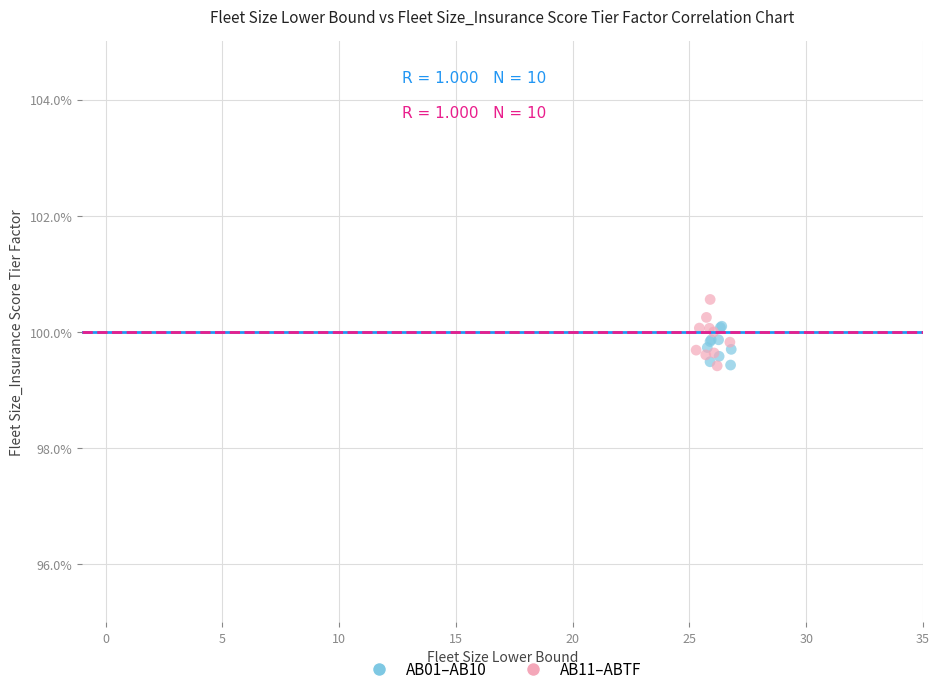

Which series has the largest Y range (max minus min)?

AB11–ABTF